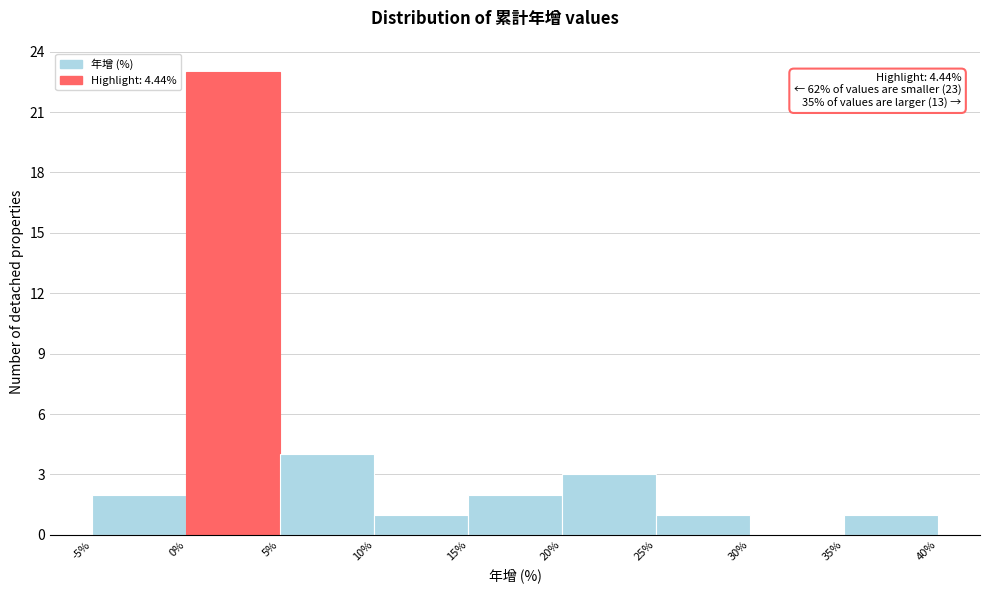

Over which range of the x-axis is the bar tallest?

0% to 5%